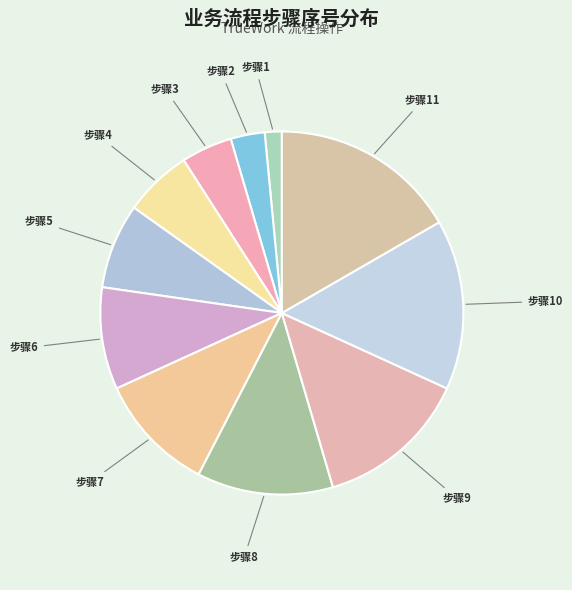

How many slices are in this pie chart?

11